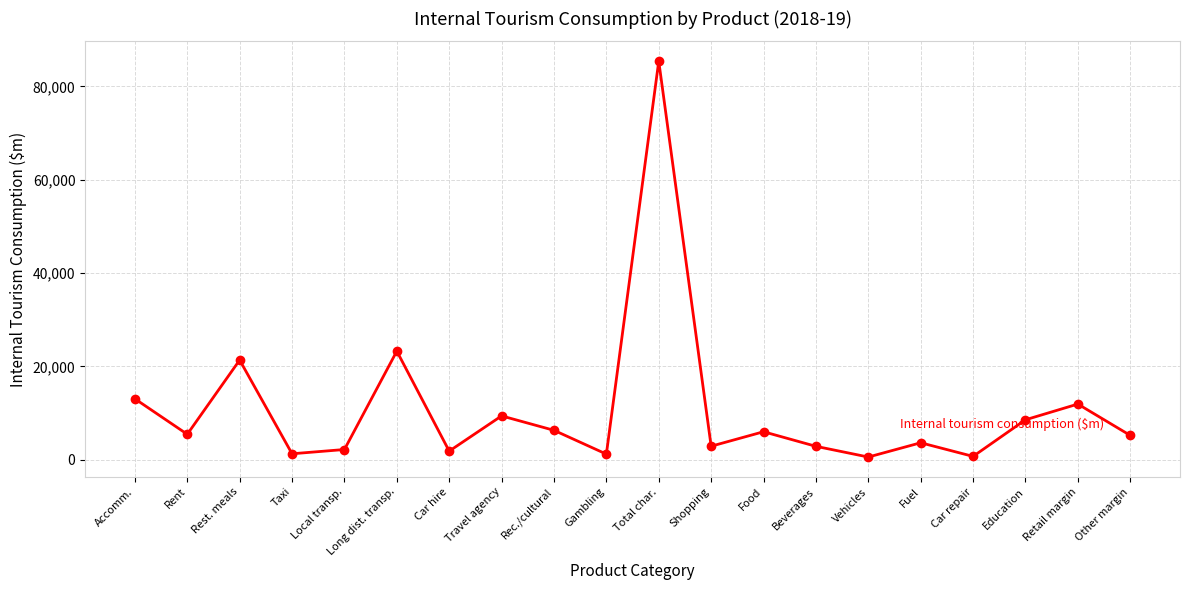

What is the change in value from Car hire to Travel agency?

+7547